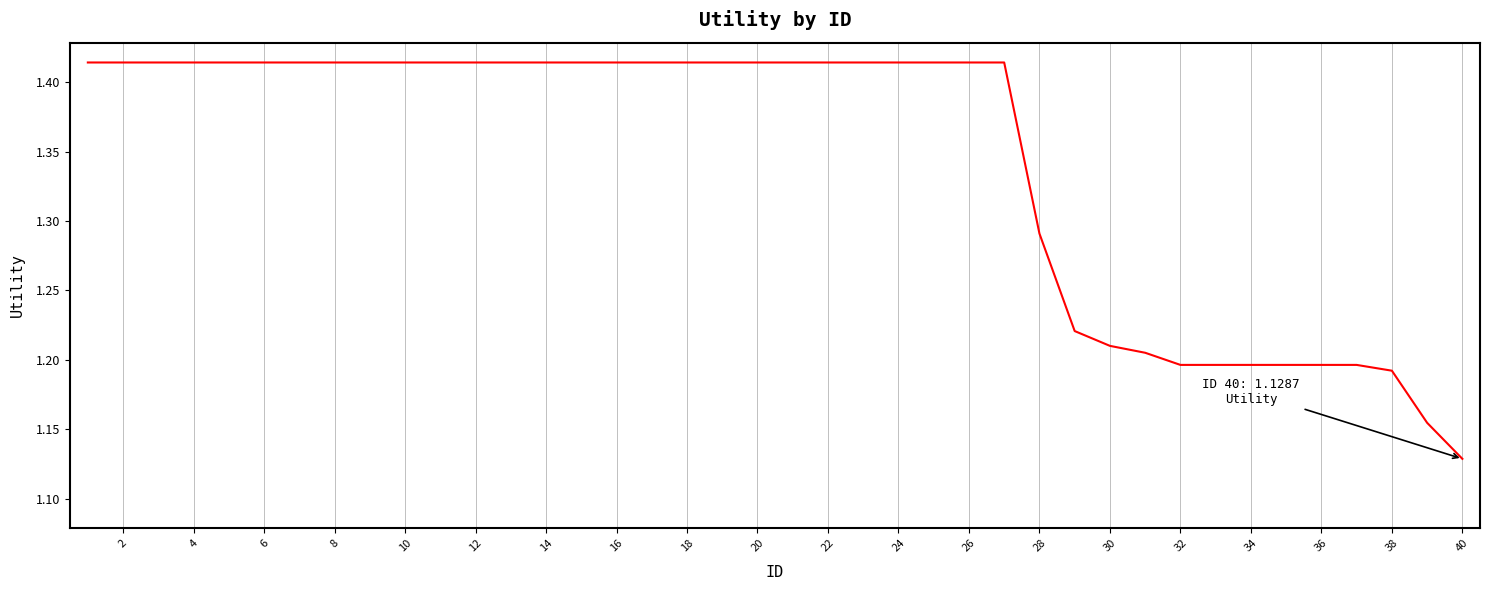

What is the difference between the maximum and minimum values?

0.3